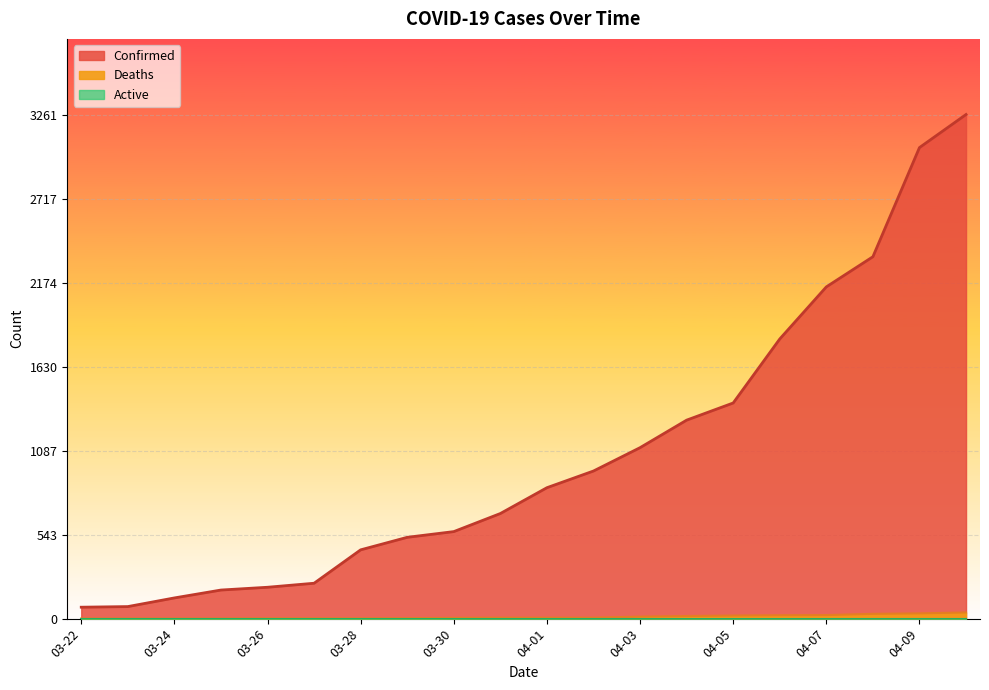

What is the difference between the highest and lowest values at 04-06?

1787